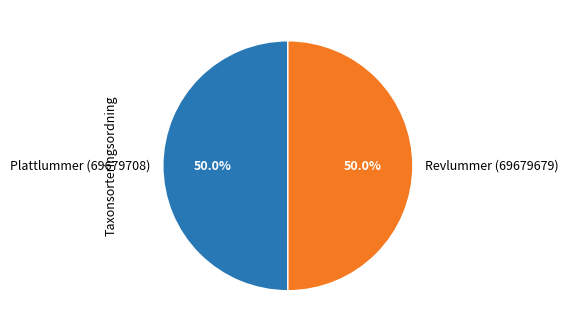

How much of the chart is everything except Revlummer (69679679)?

50.0%